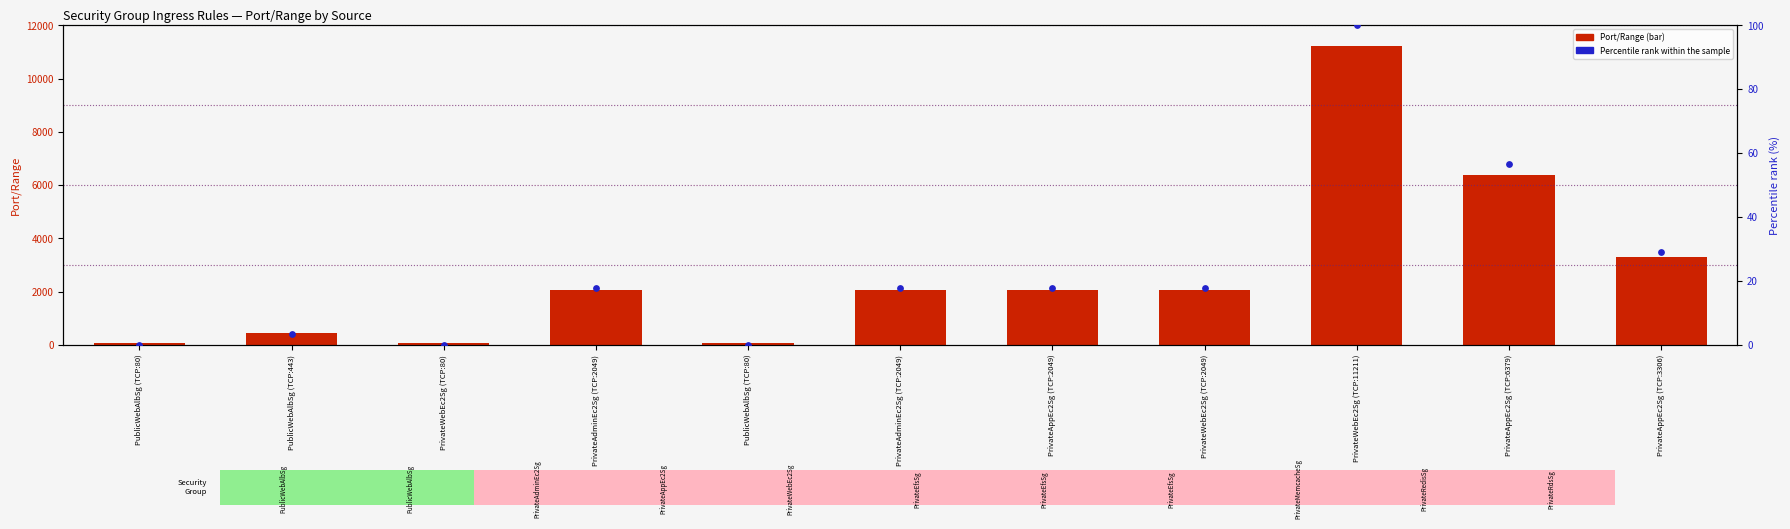

Which series contains the highest Y value?

Port/Range